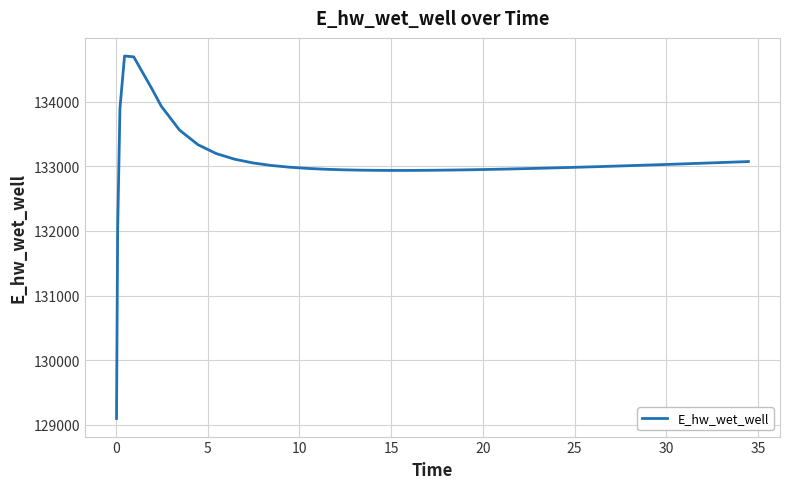

What is the greatest value displayed?

134704.4